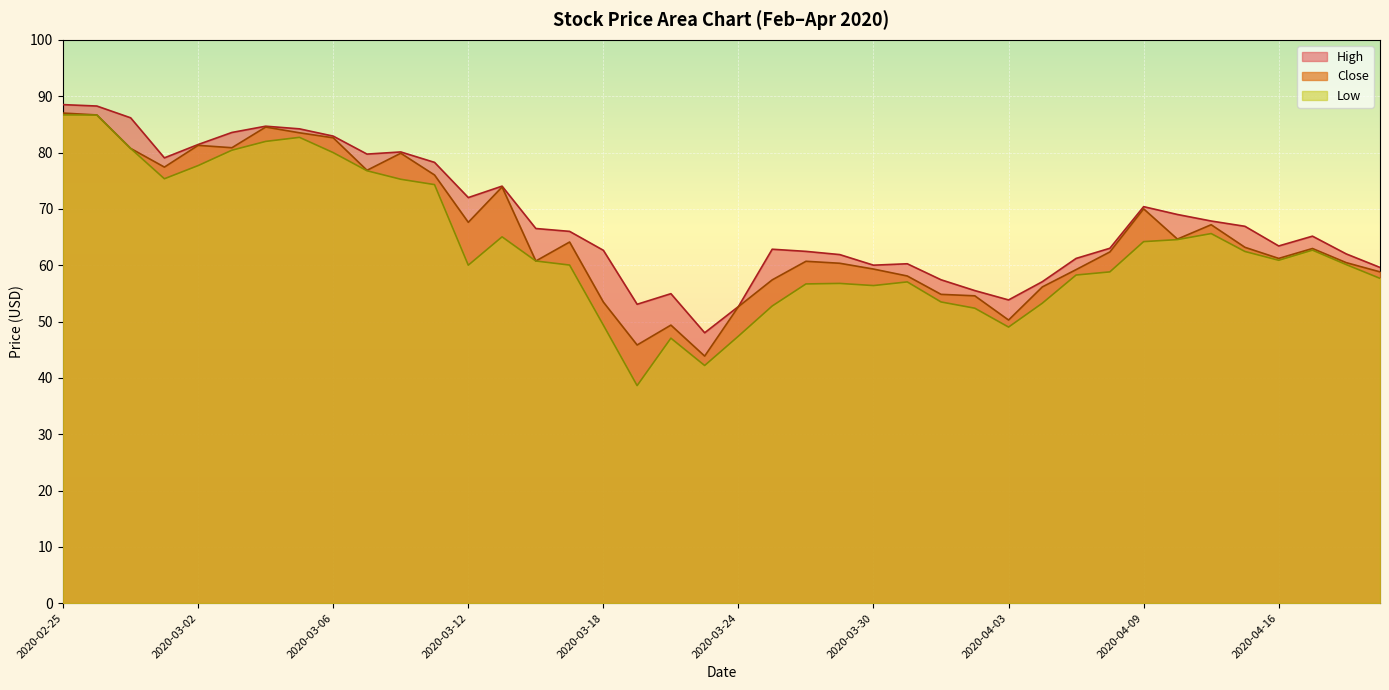

Which series has the largest range (max minus min)?

Low